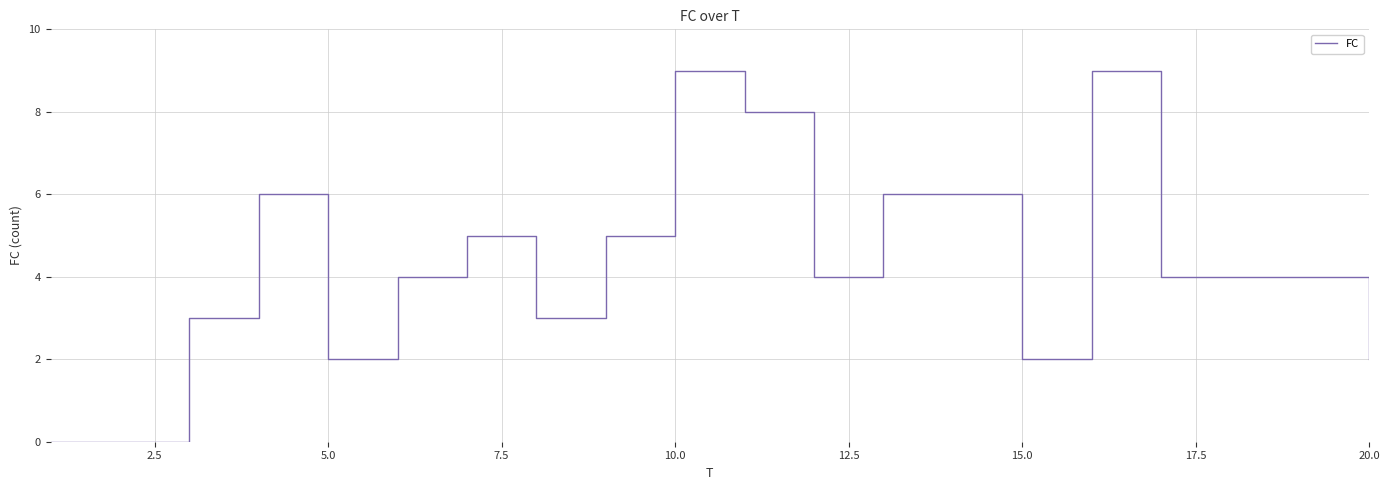

What is the greatest value displayed?

9